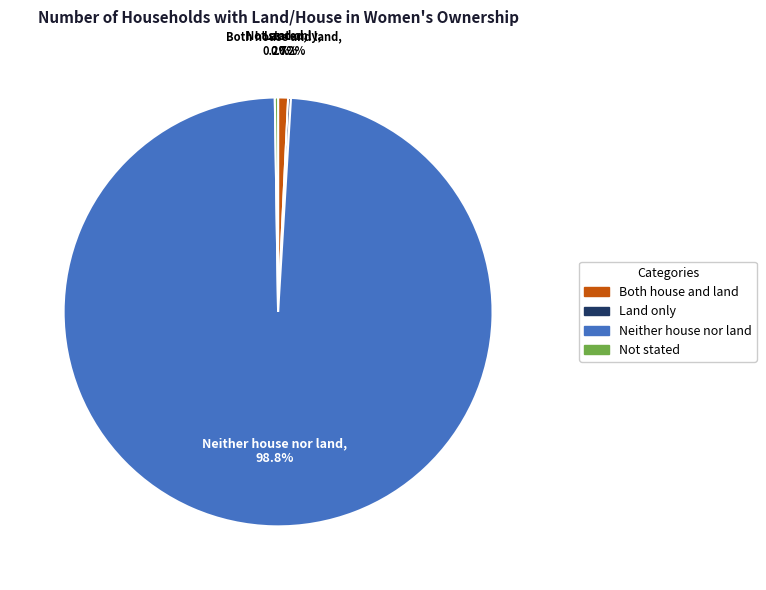

To the nearest percent, what is the difference between the Neither house nor land and Both house and land slice percentages?

98%